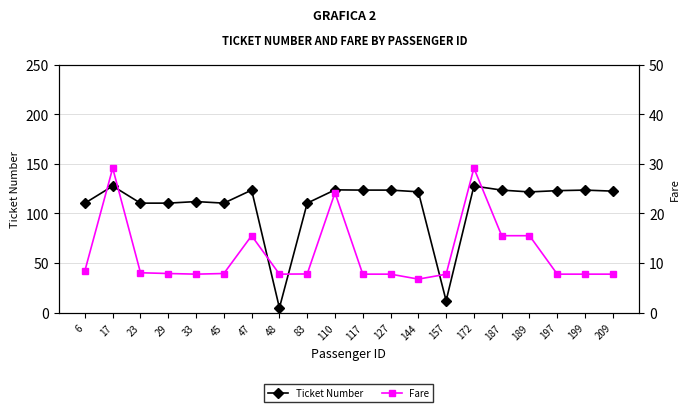

How many distinct data groups are displayed?

2